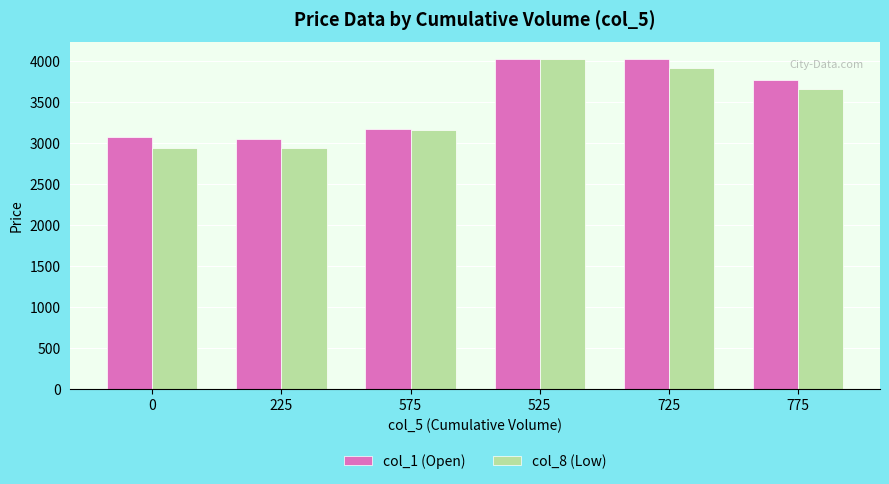

What is the maximum value shown in the chart?

4031.3